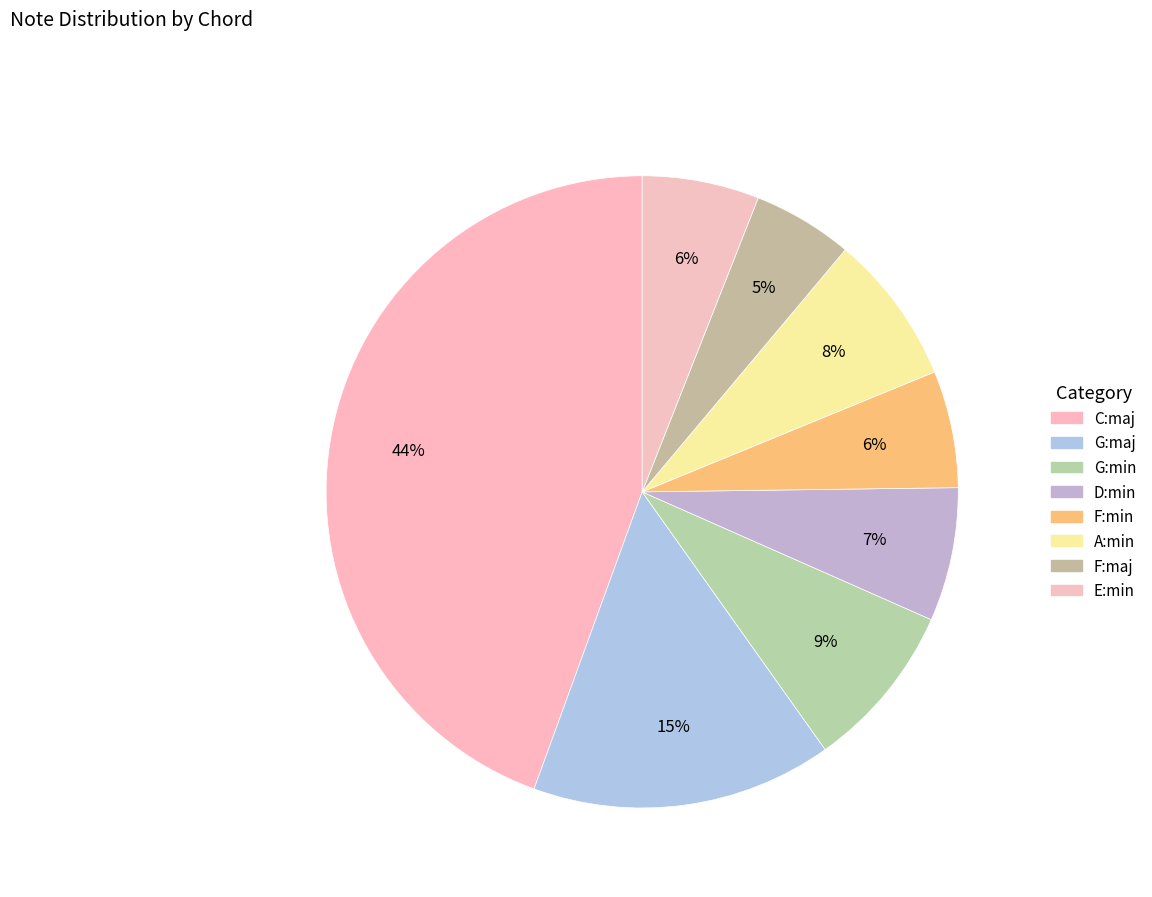

Which category has the biggest portion of the pie?

C:maj